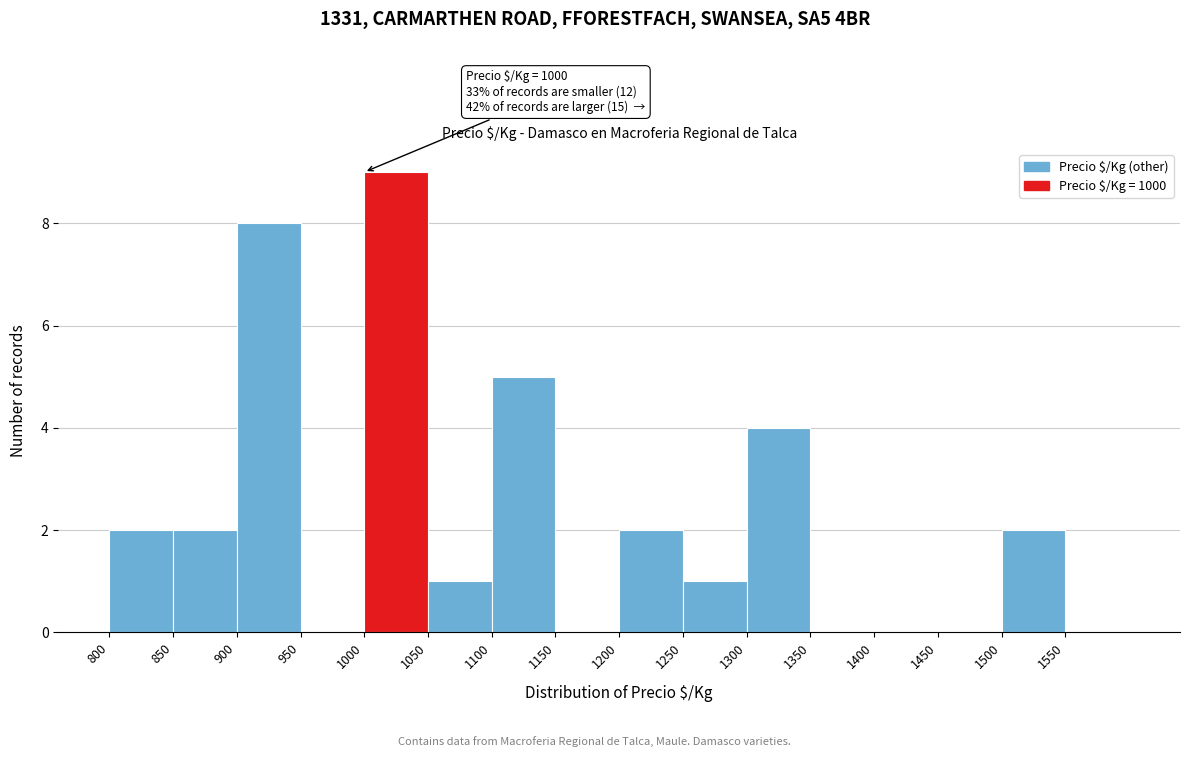

Which range on the x-axis has the tallest bar?

1000 to 1050